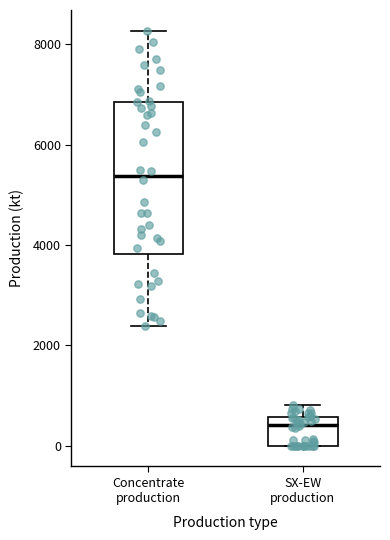

Which box has the highest median line?

Concentrate production